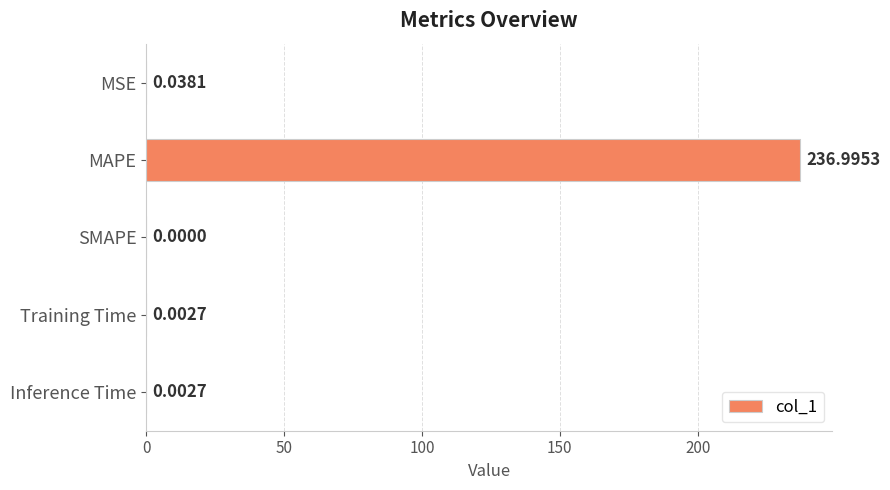

How many distinct data groups are displayed?

1